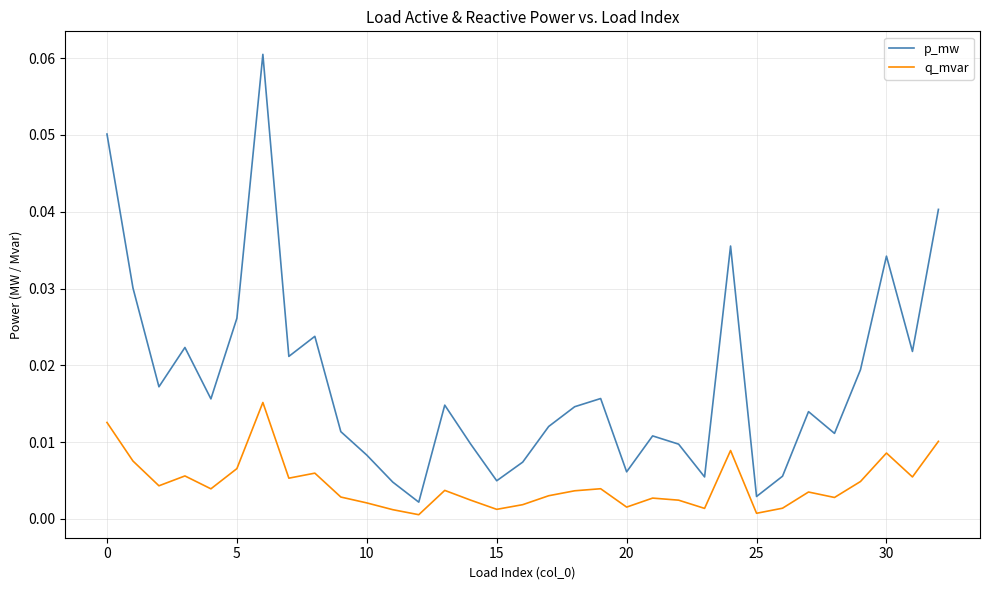

How many interior local peaks does the p_mw series have?

9